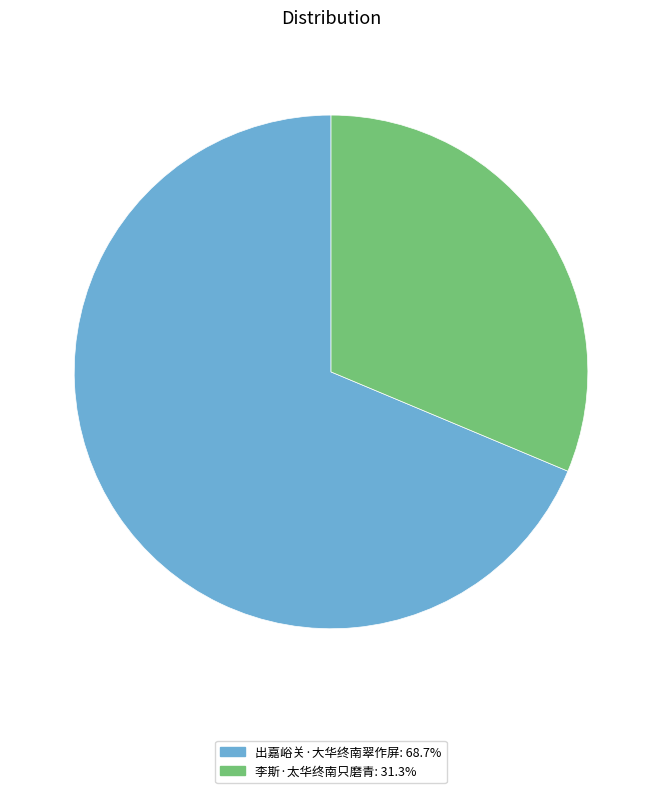

Combined, do 李斯·太华终南只磨青 and 出嘉峪关·大华终南翠作屏 account for over 50%?

Yes